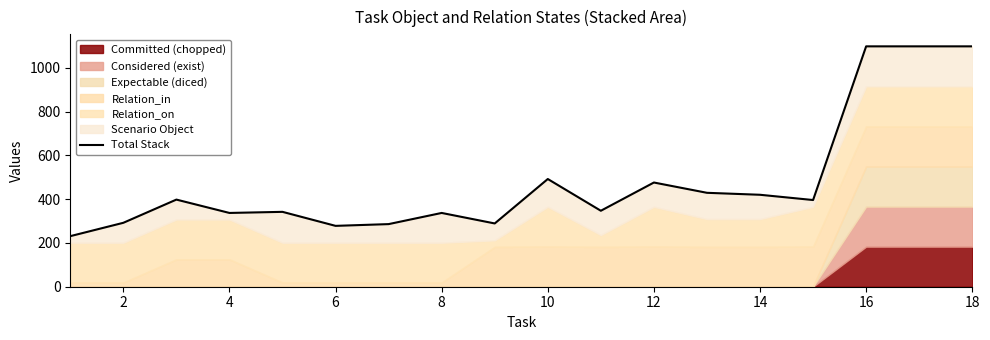

Where is the first local minimum?

4